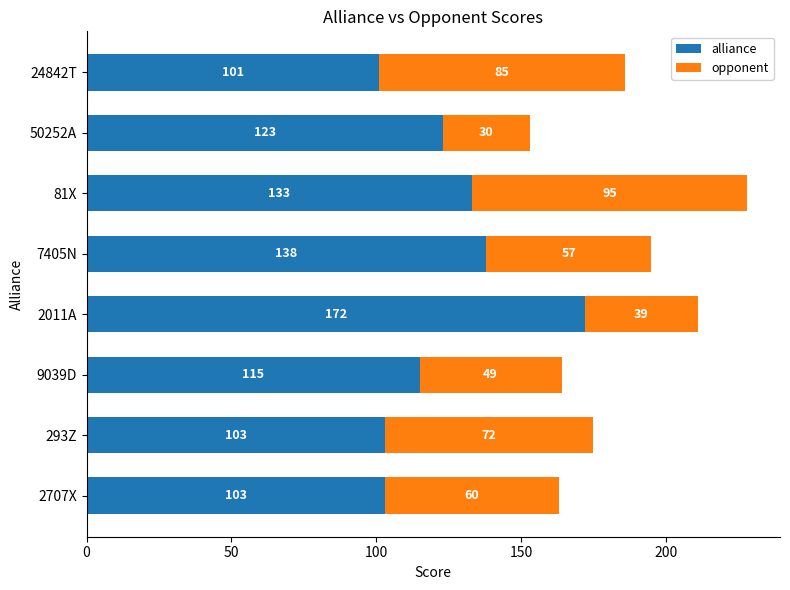

At which label is alliance closest to 136?

7405N